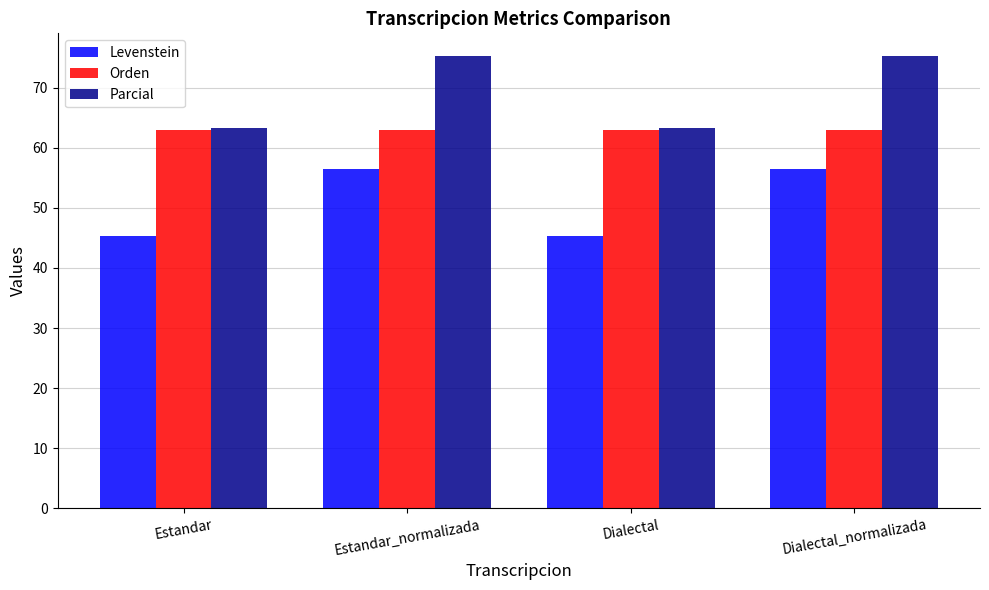

What is the average value of the Parcial series?

69.3